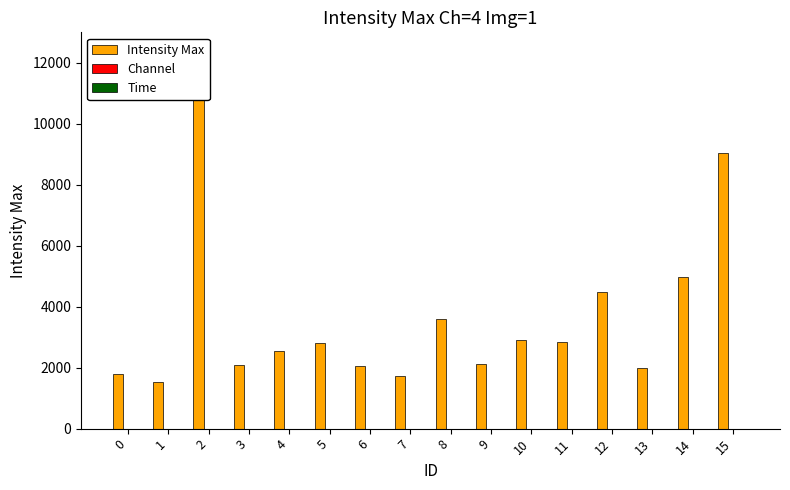

At how many categories does at least one series exceed 12108?

1